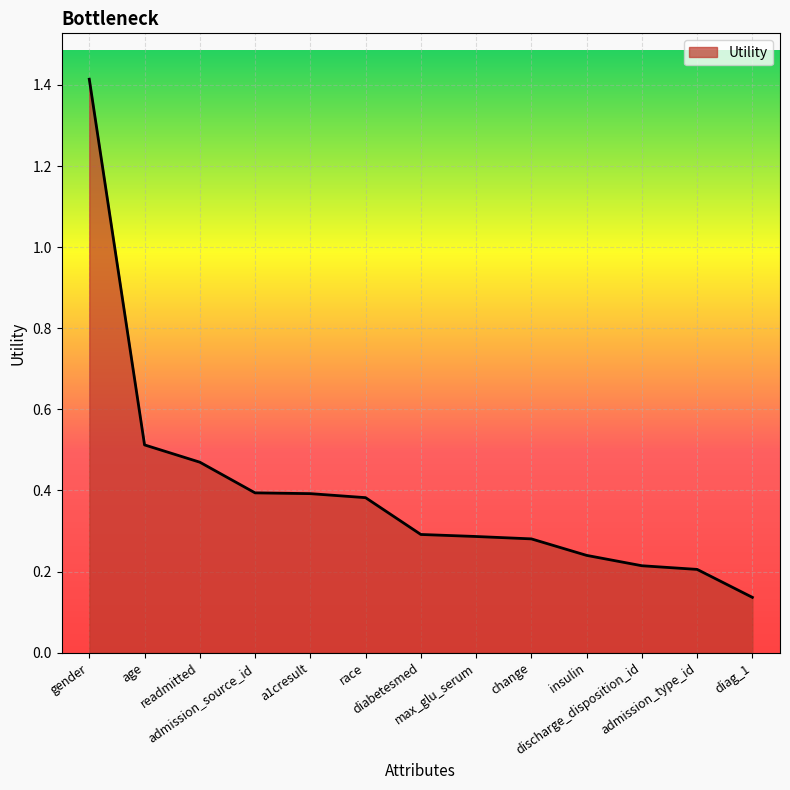

True or false: the data shows 0.2 at admission_type_id.

True